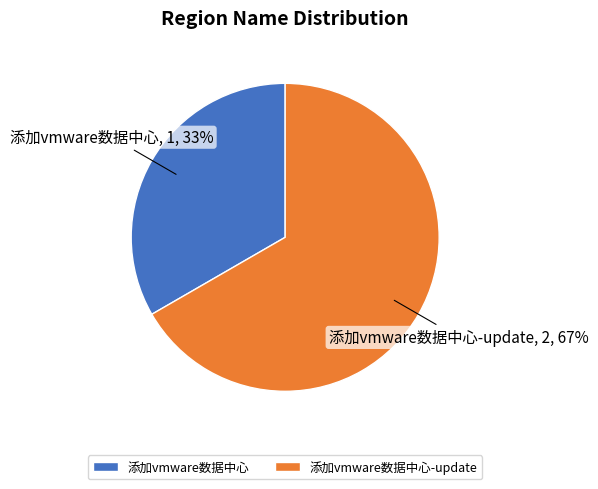

To the nearest percent, what is the average slice percentage?

50%